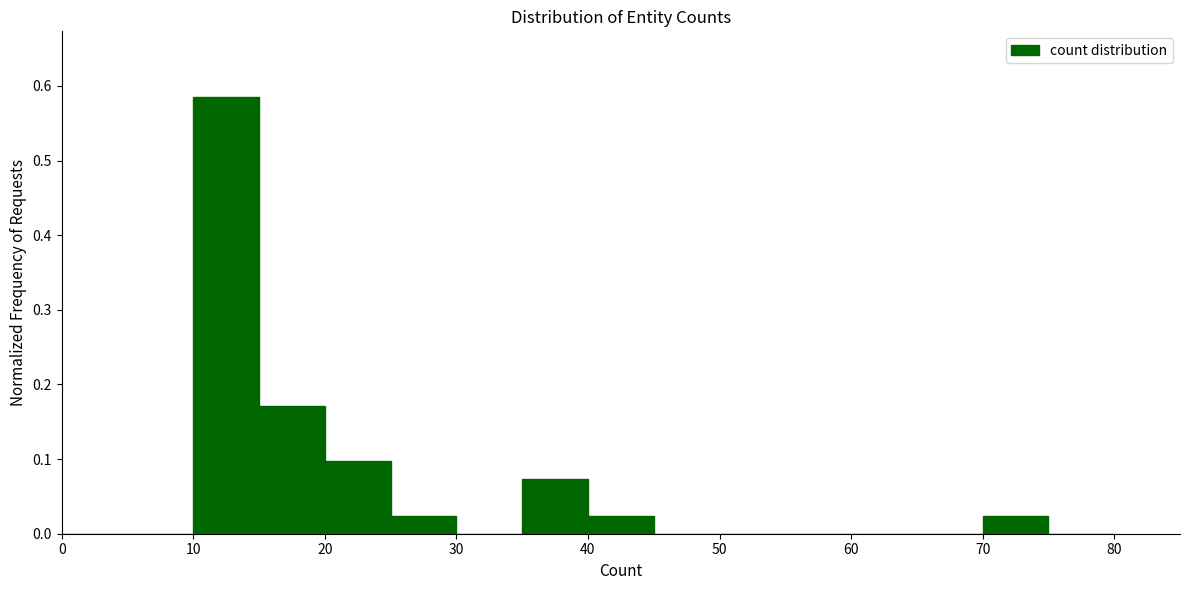

How tall is the bar that spans 20 to 25 on the x-axis? The values are not printed on the chart, so give them approximately, as read against the axis.

0.10